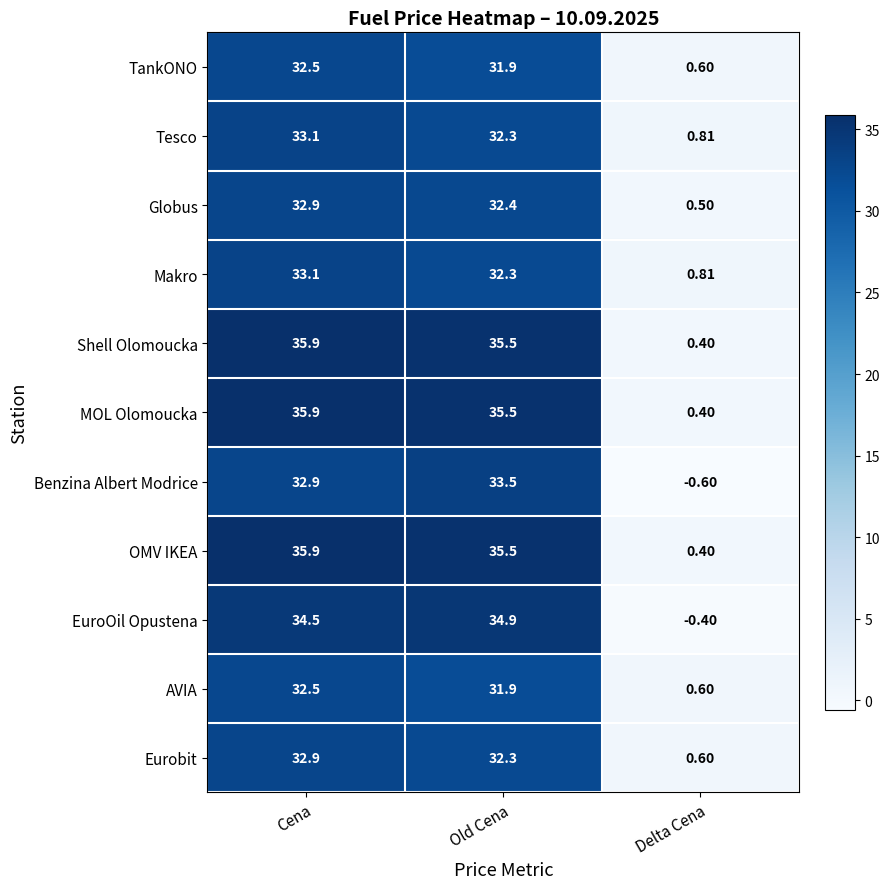

At which category is the sum across all series the highest?

Cena